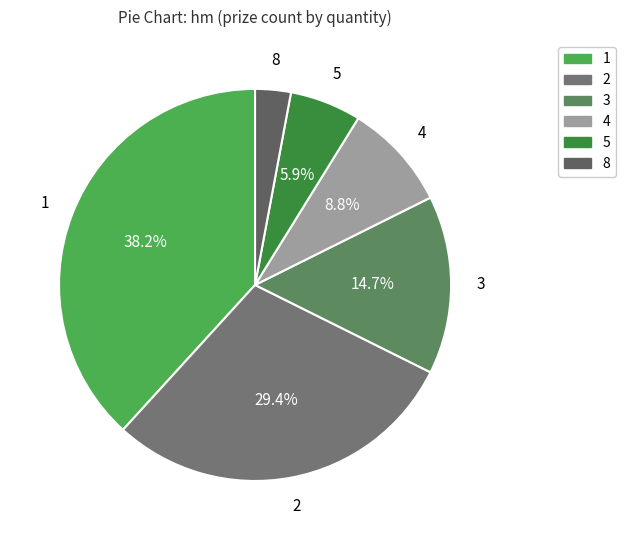

Does 4 account for over 50% of the chart?

No